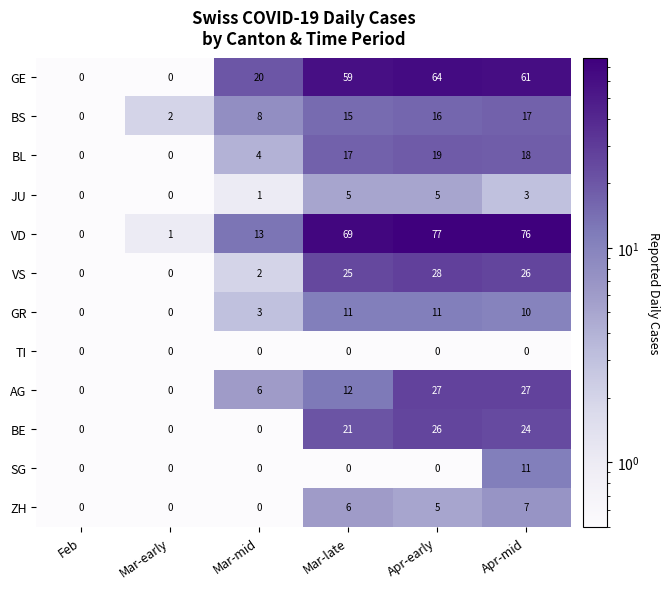

How many JU values are between 0 and 5?

6